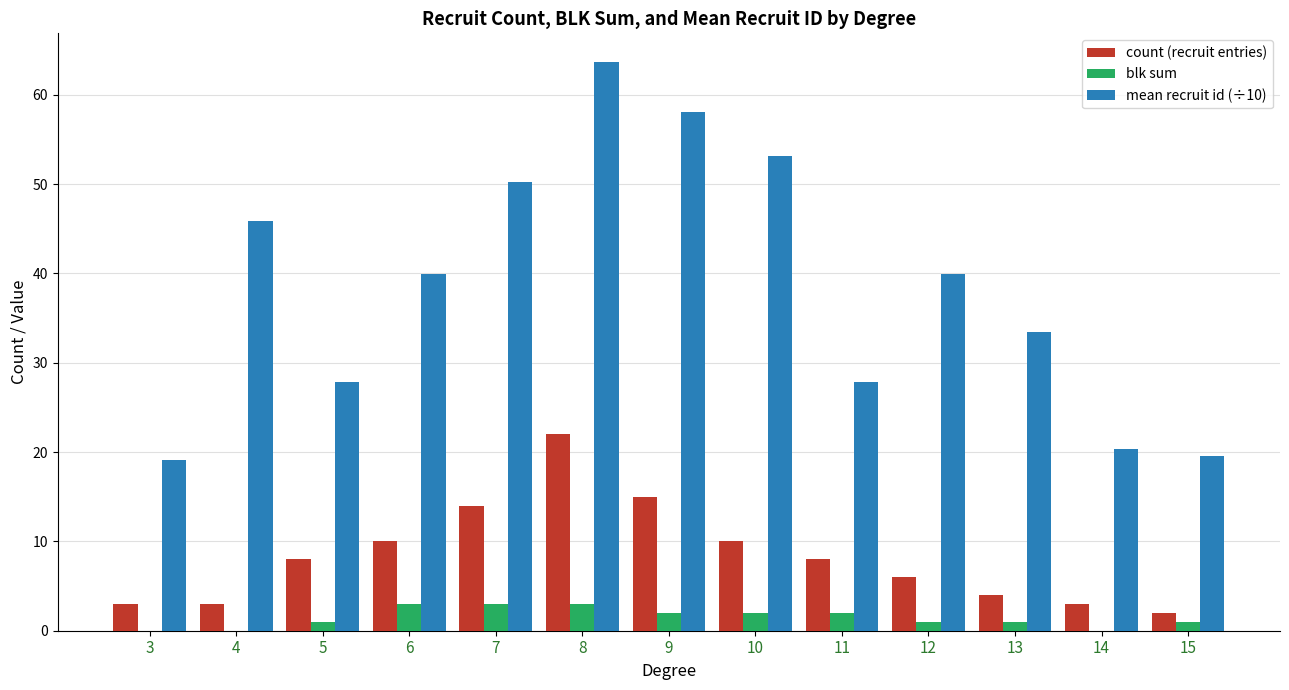

True or false: blk sum has a value of 2.0 at 11.

True